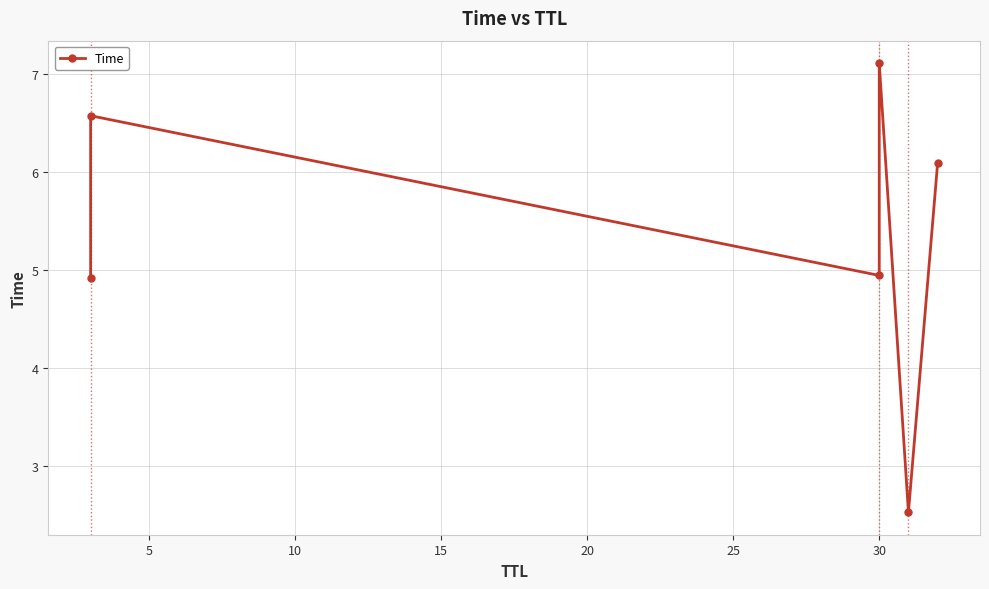

Reading left to right, what are all the values shown in this chart?

4.9	6.6	4.9	7.1	2.5	6.1